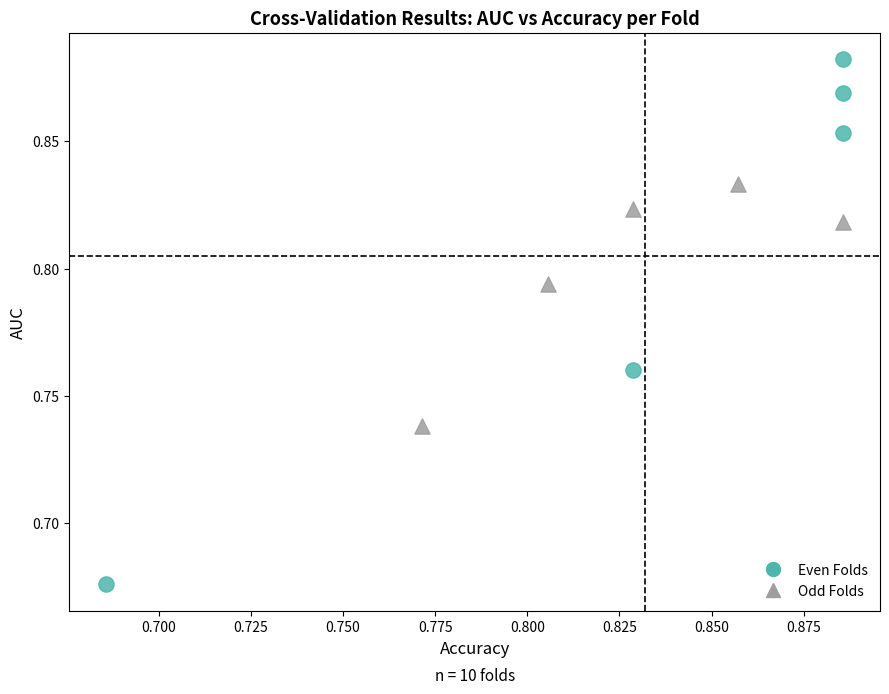

Which series reaches the minimum Y coordinate?

Even Folds